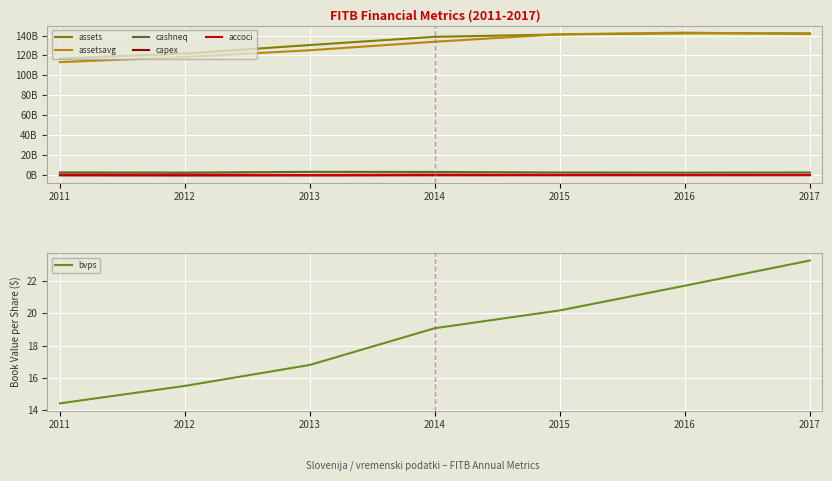

What is the value of the capex point at the 7th from the left?

-0.2